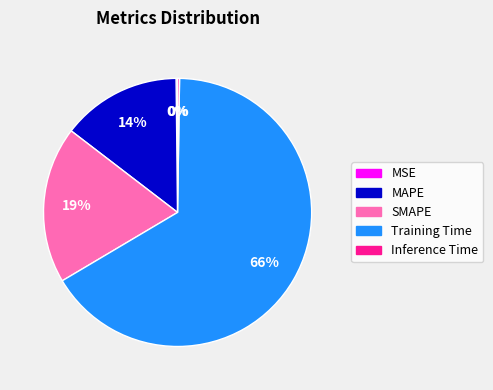

To the nearest percent, what percentage of the pie is MAPE?

14%